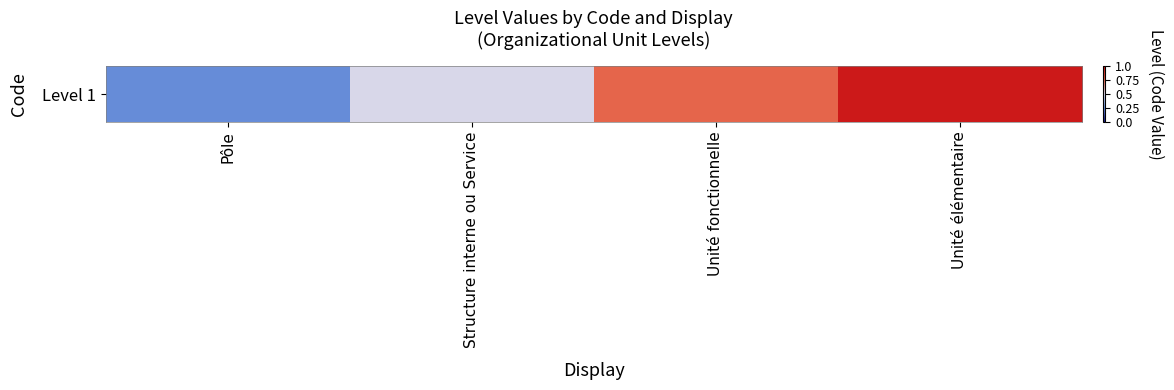

Rank the categories by value from lowest to highest.

Pôle, Structure interne ou Service, Unité fonctionnelle, Unité élémentaire